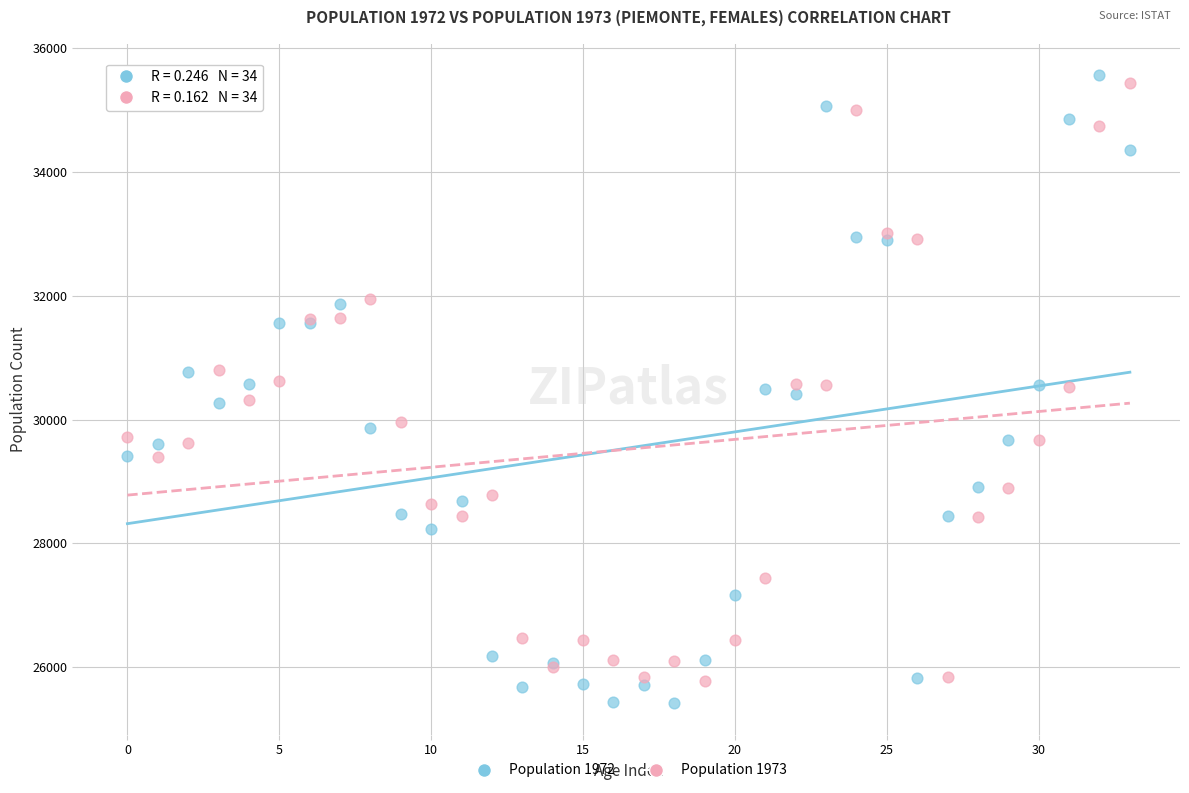

Which series has the largest Y range (max minus min)?

Population 1972